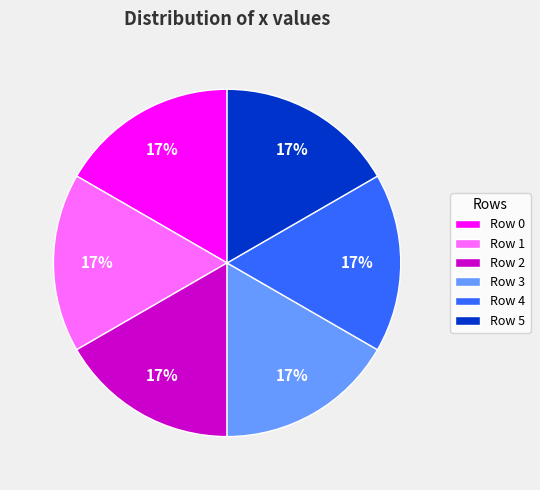

What percentage is the Row 1 slice, to the nearest percent?

17%